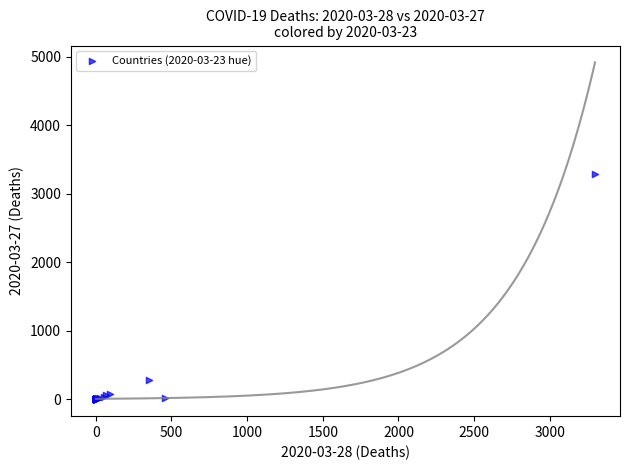

What Y value in the scatter plot is closest to 1648?

289